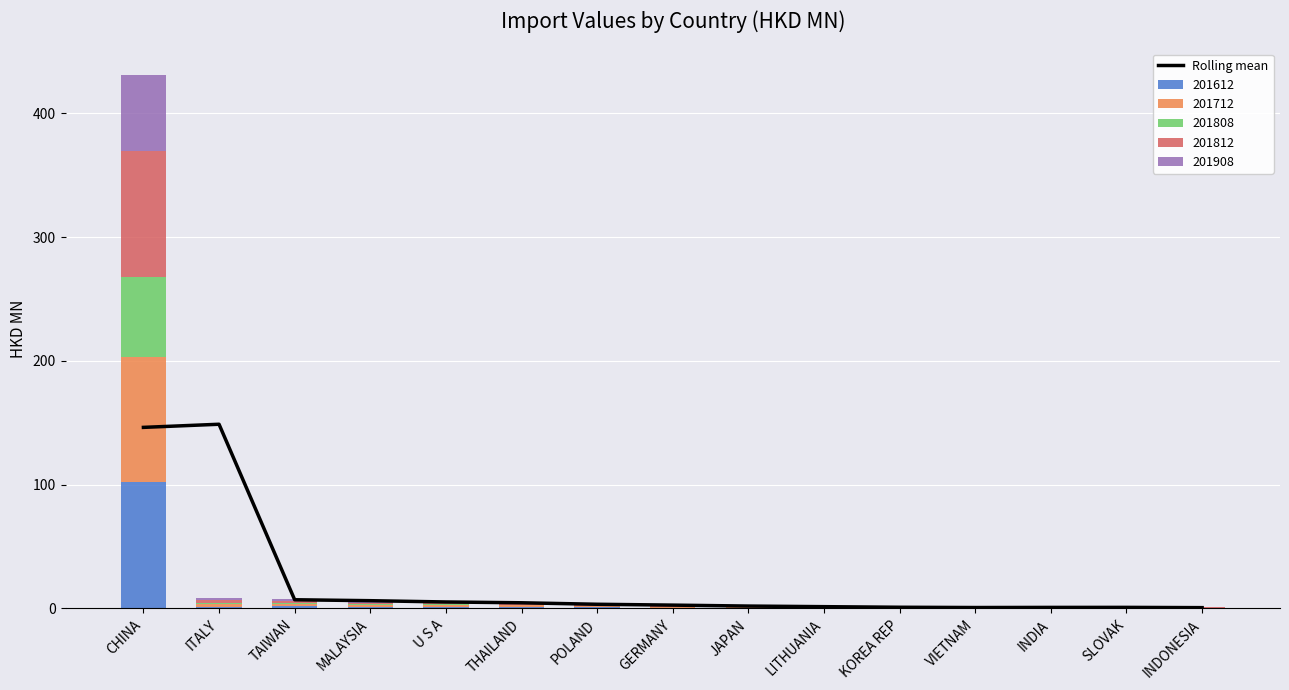

Rank the categories by value from lowest to highest.

INDONESIA, VIETNAM, INDIA, SLOVAK, KOREA REP, LITHUANIA, JAPAN, GERMANY, POLAND, THAILAND, U S A, MALAYSIA, TAIWAN, CHINA, ITALY